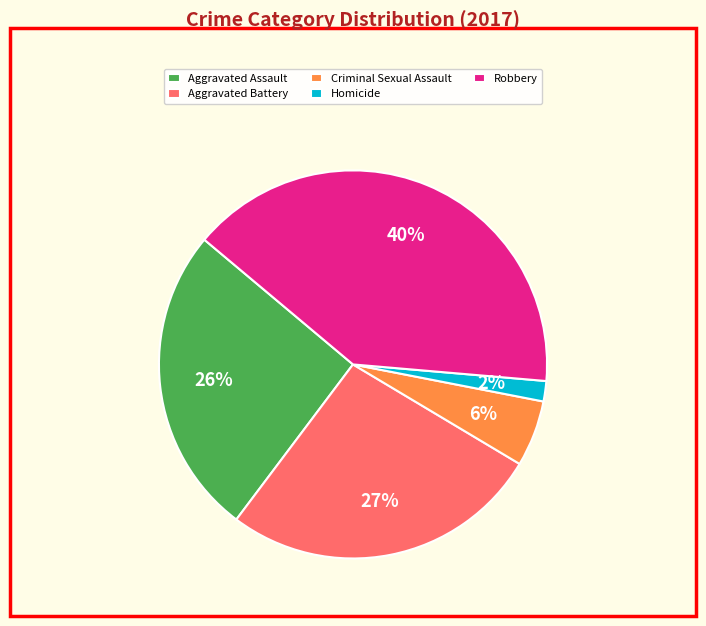

Which has a higher value, Aggravated Assault or Homicide?

Aggravated Assault